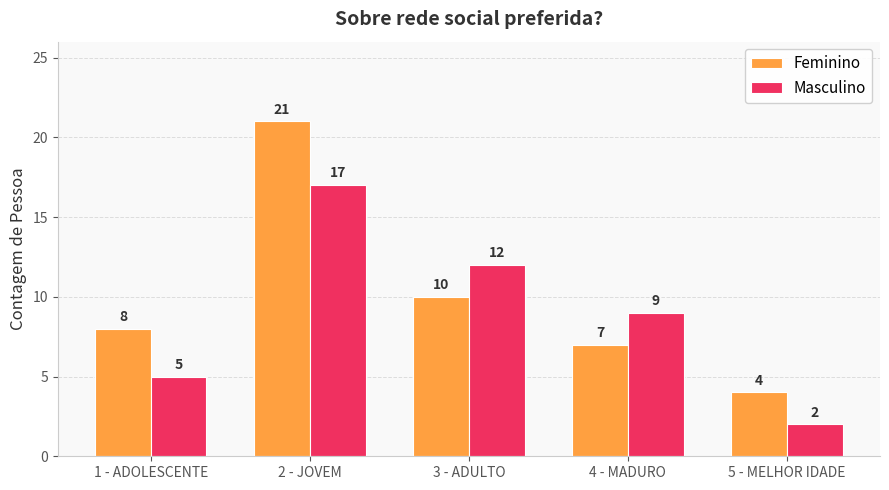

Which series changed the most between 2 - JOVEM and 4 - MADURO?

Feminino